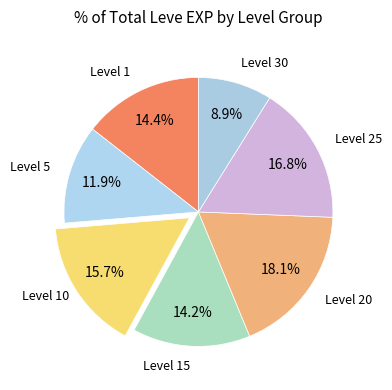

What percentage do Level 10 and Level 5 together represent?

27.6%